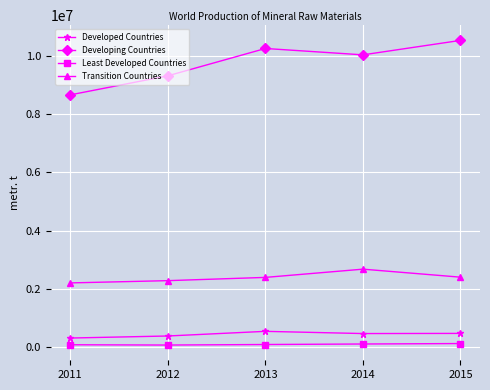

The value of Transition Countries at 2012 is 2273400. True or false?

True